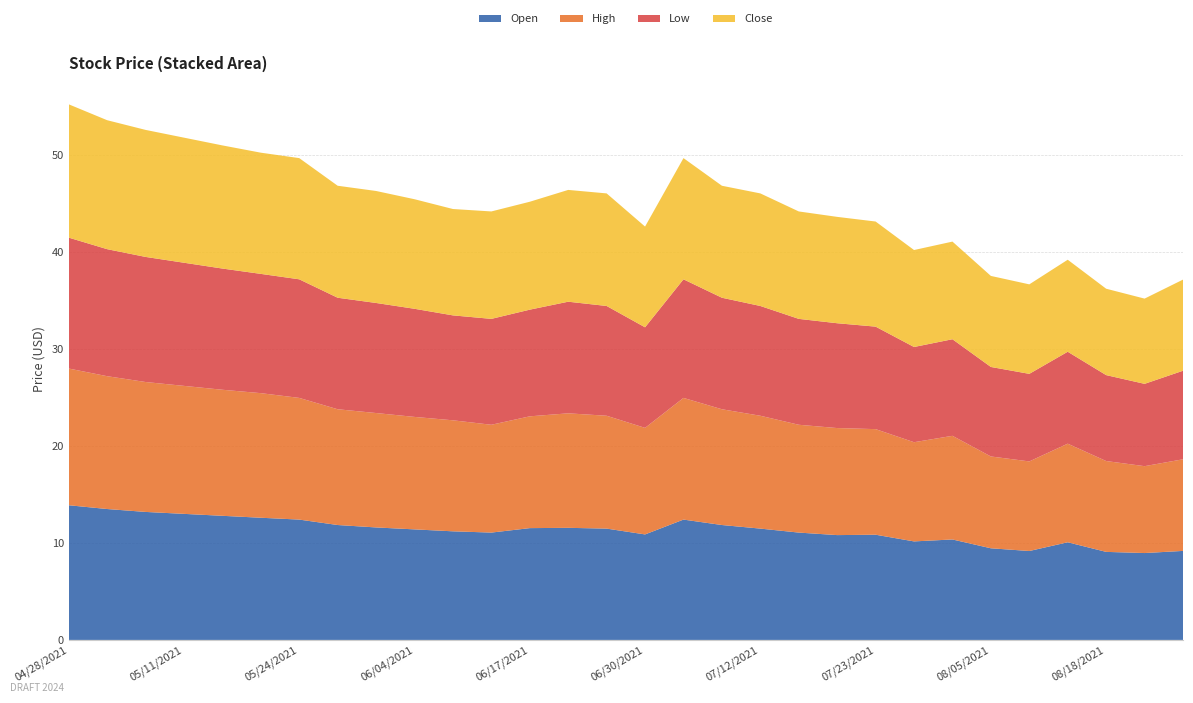

Reading left to right, extract all data points from this chart.

Open: 04/28/2021=13.9	05/03/2021=13.5	05/06/2021=13.2	05/11/2021=13.0	05/14/2021=12.8	05/19/2021=12.6	05/24/2021=12.4	05/27/2021=11.8	06/01/2021=11.6	06/04/2021=11.4	06/09/2021=11.2	06/14/2021=11.1	06/17/2021=11.5	06/22/2021=11.6	06/25/2021=11.5	06/30/2021=10.9	07/06/2021=12.4	07/09/2021=11.8	07/12/2021=11.5	07/15/2021=11.1	07/20/2021=10.8	07/23/2021=10.8	07/28/2021=10.2	08/02/2021=10.4	08/05/2021=9.4	08/10/2021=9.2	08/13/2021=10.1	08/18/2021=9.1	08/23/2021=9.0	08/27/2021=9.2
High: 04/28/2021=14.1	05/03/2021=13.7	05/06/2021=13.4	05/11/2021=13.2	05/14/2021=13.0	05/19/2021=12.8	05/24/2021=12.6	05/27/2021=11.9	06/01/2021=11.8	06/04/2021=11.6	06/09/2021=11.4	06/14/2021=11.1	06/17/2021=11.5	06/22/2021=11.8	06/25/2021=11.6	06/30/2021=11.0	07/06/2021=12.6	07/09/2021=11.9	07/12/2021=11.6	07/15/2021=11.1	07/20/2021=11.0	07/23/2021=10.9	07/28/2021=10.2	08/02/2021=10.7	08/05/2021=9.5	08/10/2021=9.2	08/13/2021=10.2	08/18/2021=9.4	08/23/2021=9.0	08/27/2021=9.4
Low: 04/28/2021=13.5	05/03/2021=13.1	05/06/2021=12.9	05/11/2021=12.7	05/14/2021=12.5	05/19/2021=12.3	05/24/2021=12.2	05/27/2021=11.5	06/01/2021=11.3	06/04/2021=11.2	06/09/2021=10.8	06/14/2021=10.9	06/17/2021=11.0	06/22/2021=11.5	06/25/2021=11.3	06/30/2021=10.4	07/06/2021=12.2	07/09/2021=11.5	07/12/2021=11.3	07/15/2021=10.9	07/20/2021=10.8	07/23/2021=10.6	07/28/2021=9.8	08/02/2021=10.0	08/05/2021=9.2	08/10/2021=9.0	08/13/2021=9.5	08/18/2021=8.9	08/23/2021=8.5	08/27/2021=9.1
Close: 04/28/2021=13.8	05/03/2021=13.3	05/06/2021=13.1	05/11/2021=12.9	05/14/2021=12.7	05/19/2021=12.5	05/24/2021=12.5	05/27/2021=11.6	06/01/2021=11.6	06/04/2021=11.3	06/09/2021=11.0	06/14/2021=11.1	06/17/2021=11.1	06/22/2021=11.5	06/25/2021=11.6	06/30/2021=10.4	07/06/2021=12.5	07/09/2021=11.6	07/12/2021=11.6	07/15/2021=11.1	07/20/2021=11.0	07/23/2021=10.8	07/28/2021=10.0	08/02/2021=10.1	08/05/2021=9.4	08/10/2021=9.2	08/13/2021=9.5	08/18/2021=8.9	08/23/2021=8.8	08/27/2021=9.4